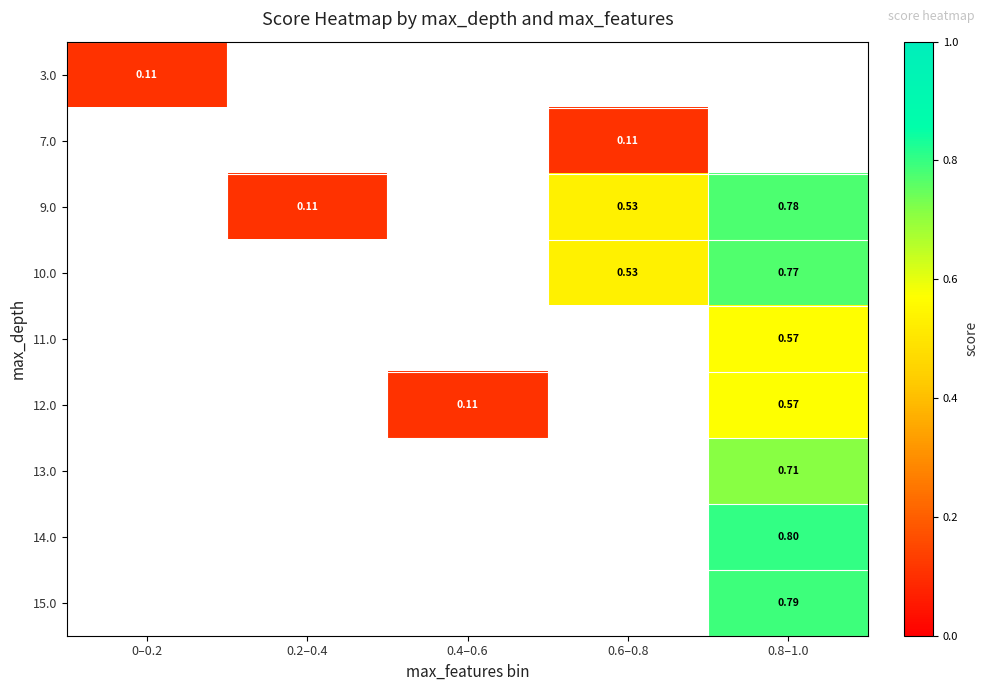

Which label corresponds to the largest value in the chart?

0.8–1.0